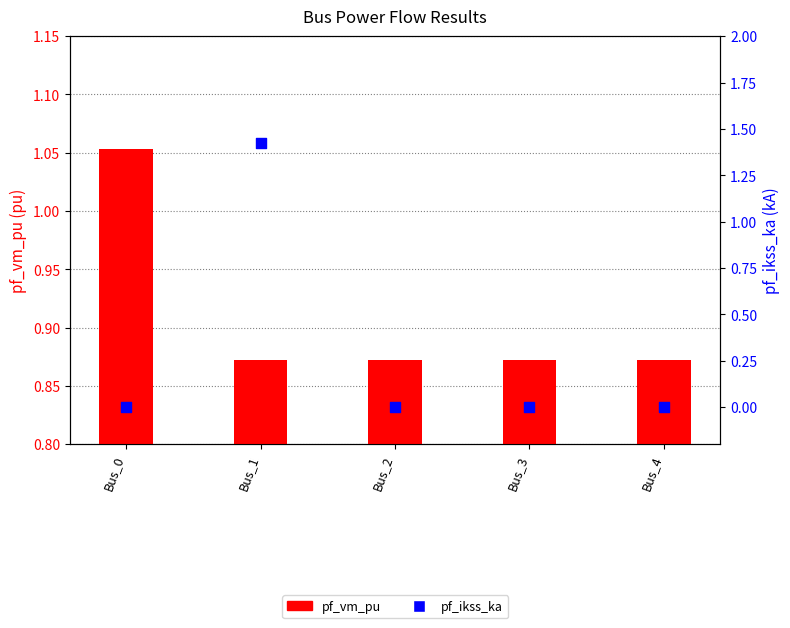

Which series contains the lowest Y value?

pf_ikss_ka